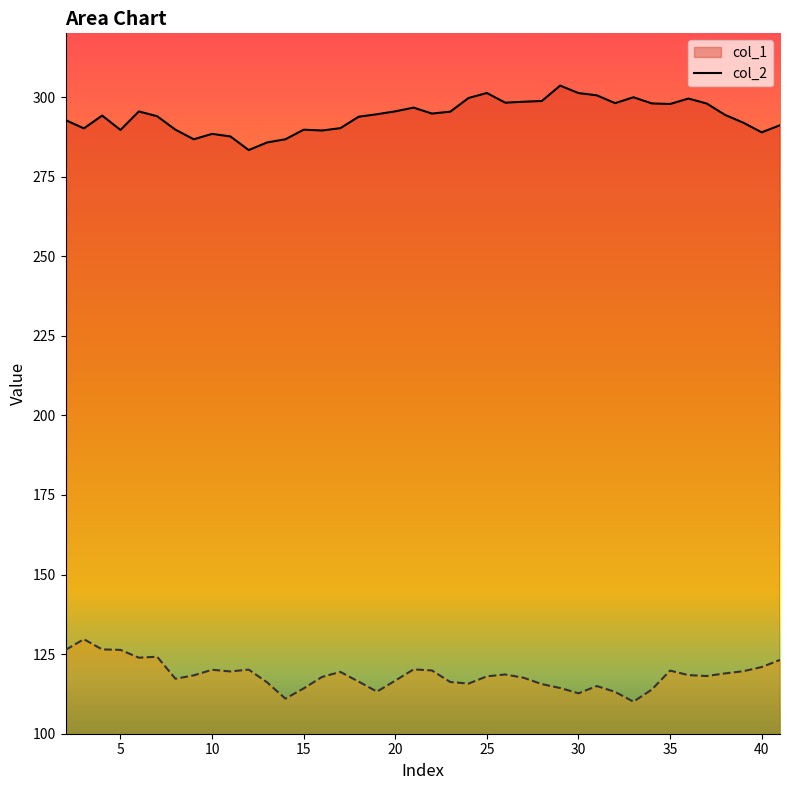

True or false: col_2_line and col_1_line cross at least once.

False